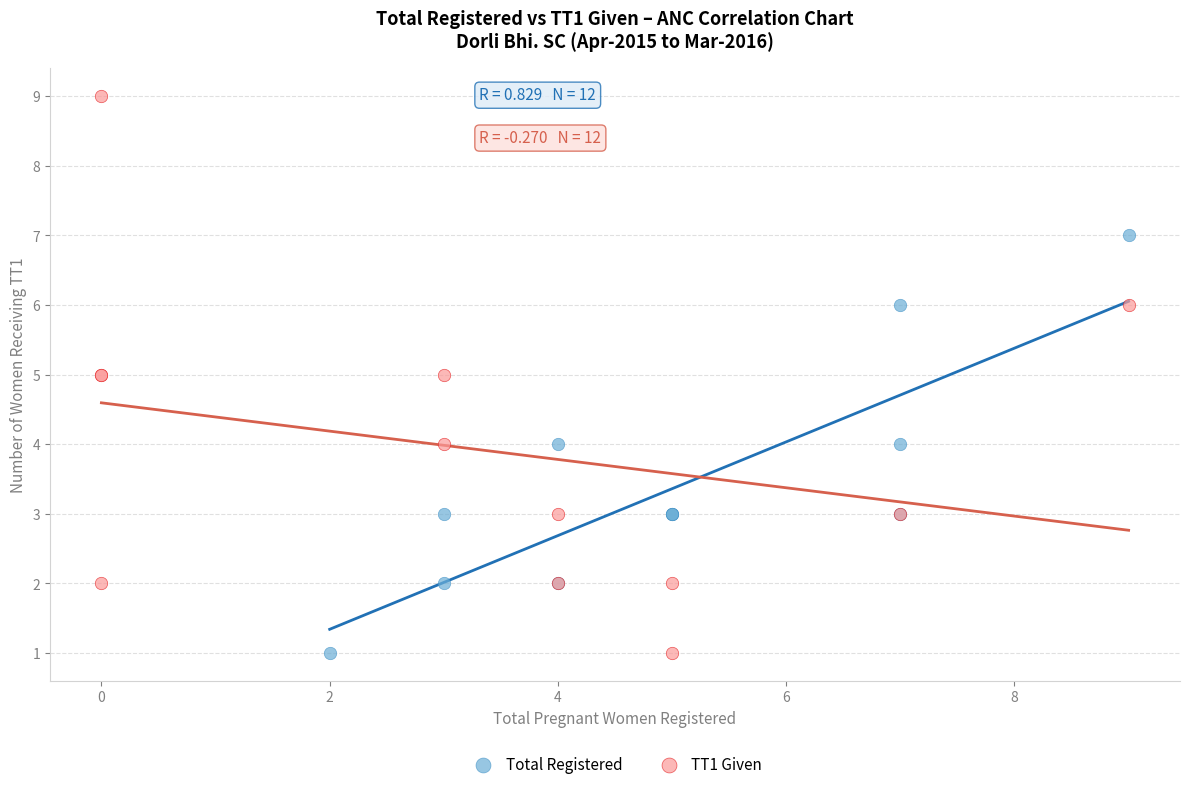

Which series has the largest Y range (max minus min)?

TT1 Given